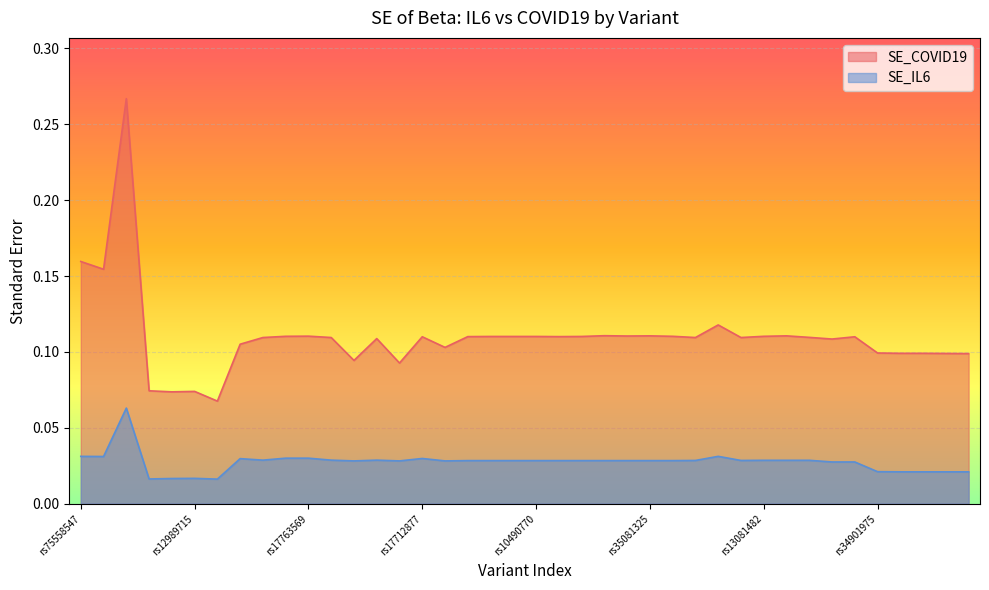

List the series in order of their overall mean, highest first.

SE_COVID19, SE_IL6